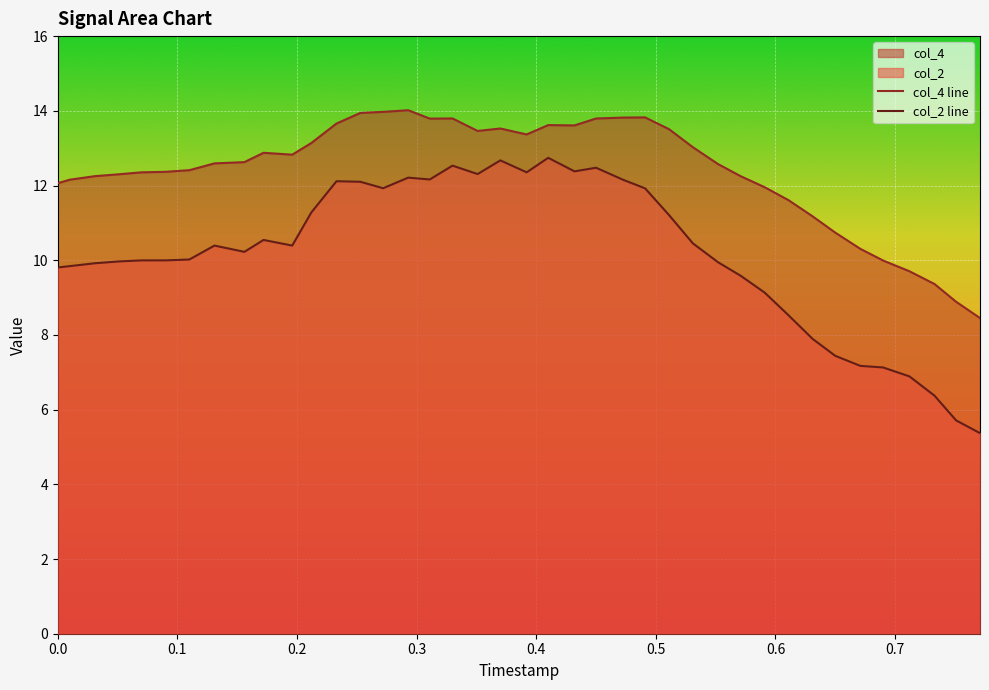

What is the lowest value of the col_2 line series?

5.4